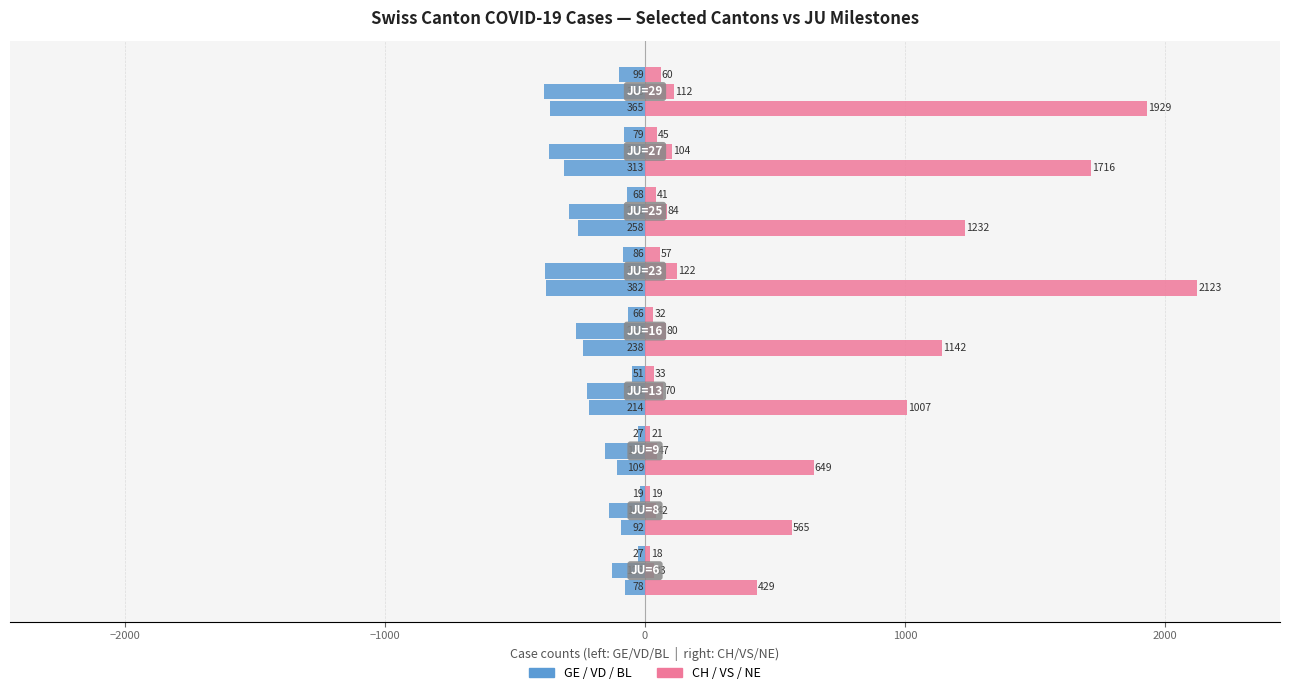

How many groups of bars are there?

9